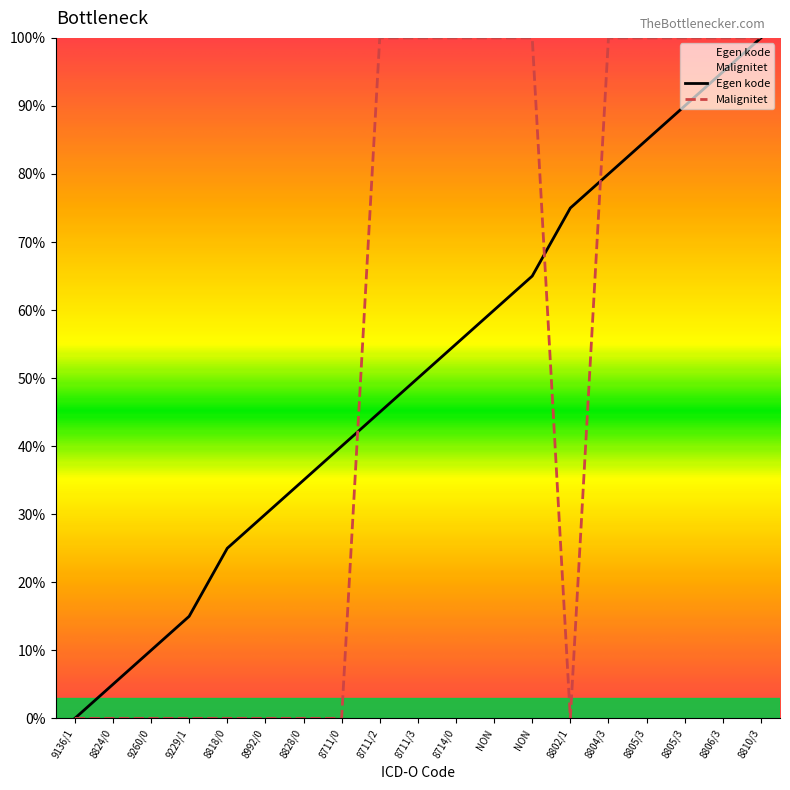

The value of Egen kode at NON is 60.0. True or false?

True